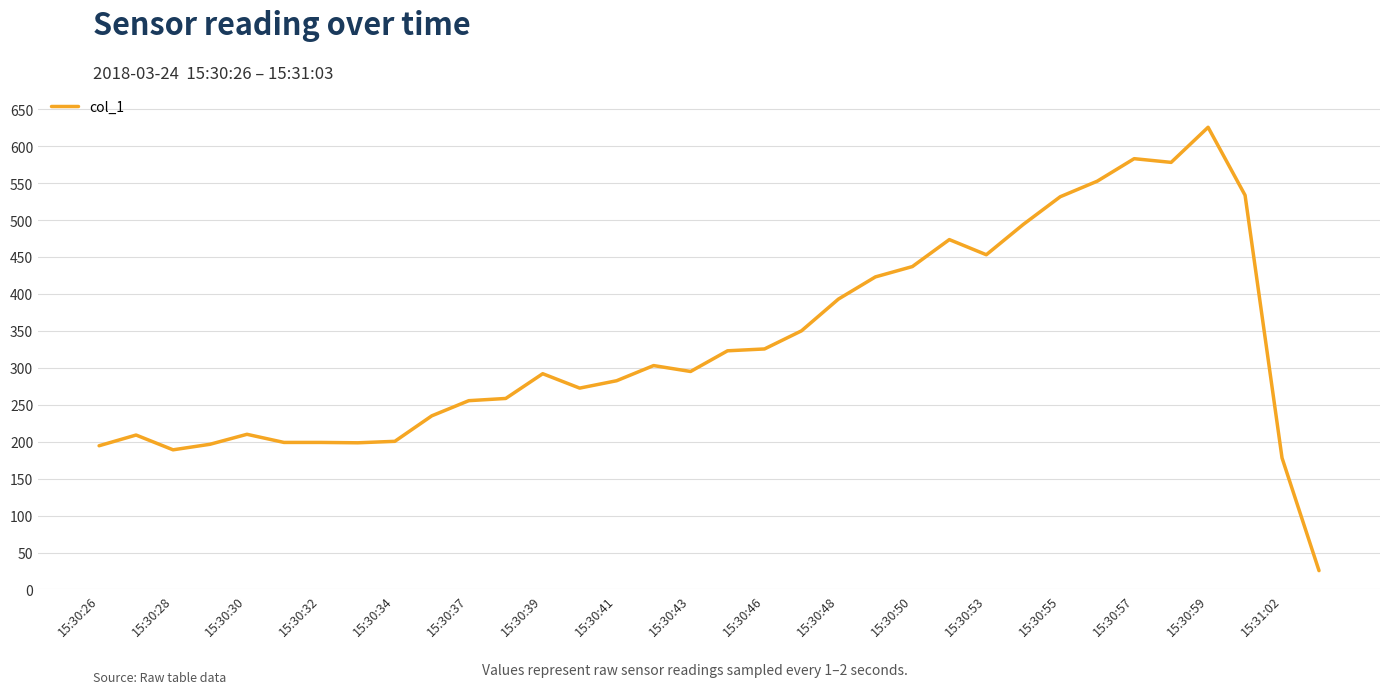

What is the difference between the maximum and minimum values?

600.0